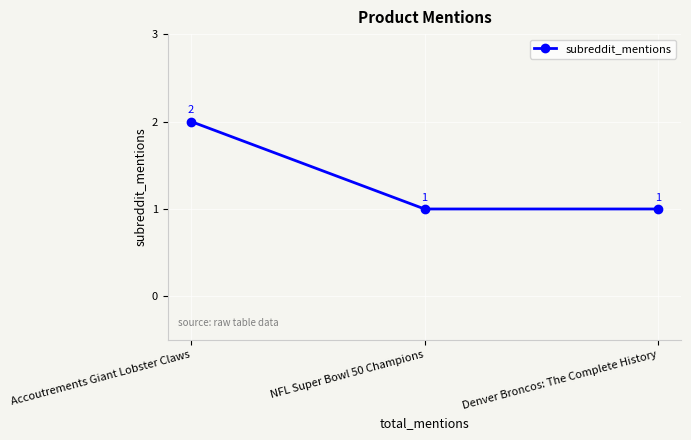

What is the label of the 1st point from the left?

Accoutrements Giant Lobster Claws